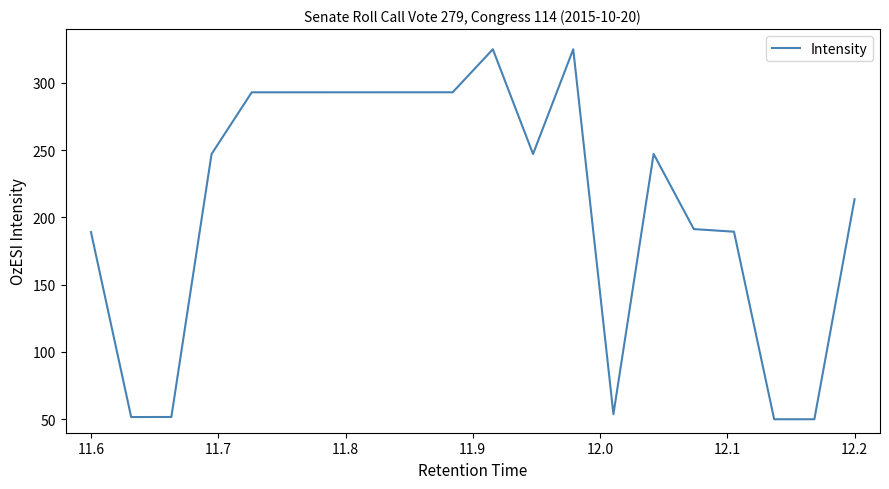

Count the number of values greater than 247.

11